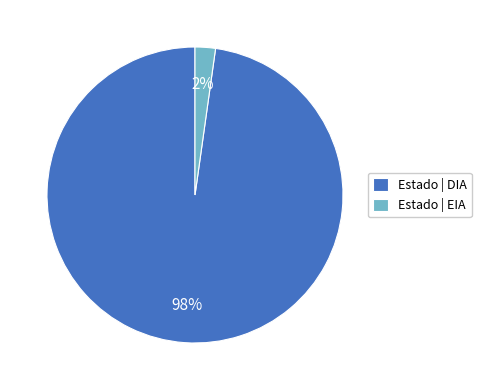

The Estado | EIA slice represents 2% of the pie. True or false?

True